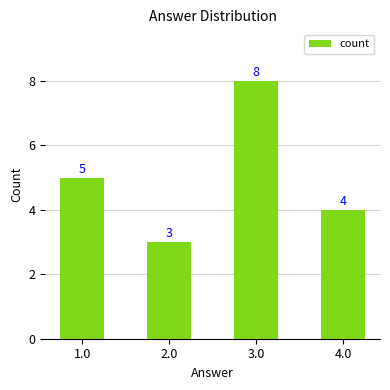

How many distinct data groups are displayed?

1